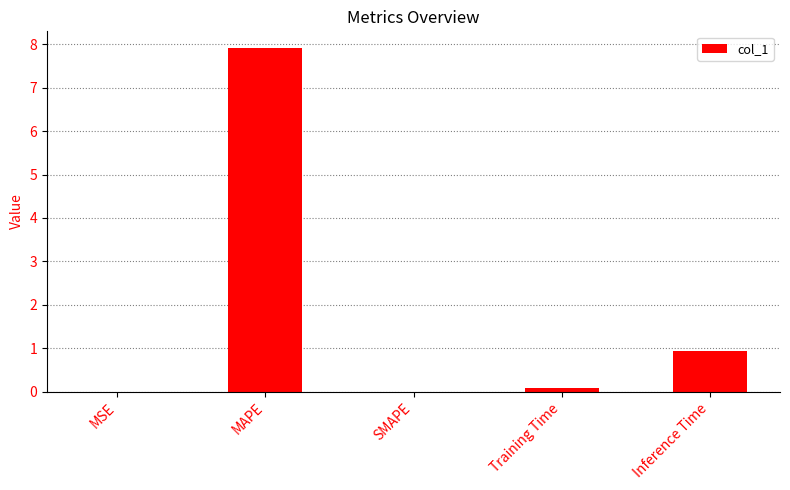

What is the change in value from SMAPE to Inference Time?

+0.9